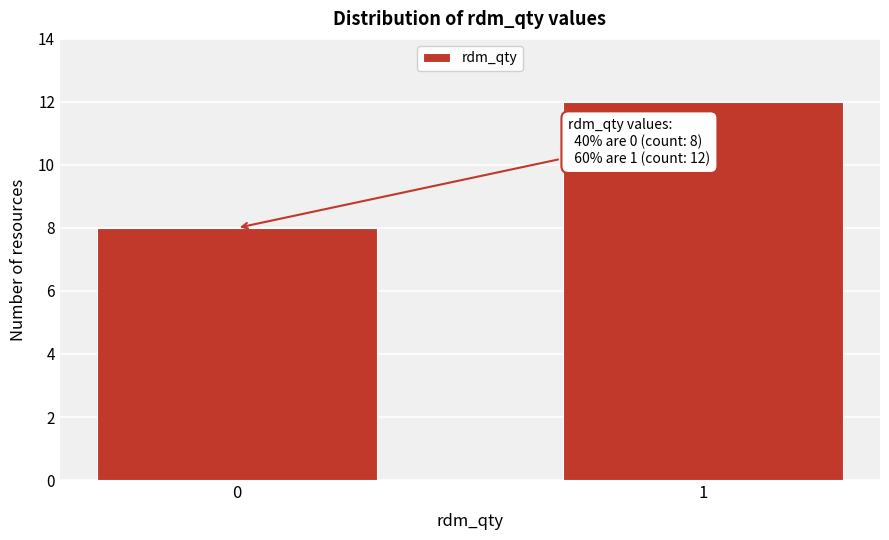

Reading right to left, extract all data points from this chart.

1=12	0=8